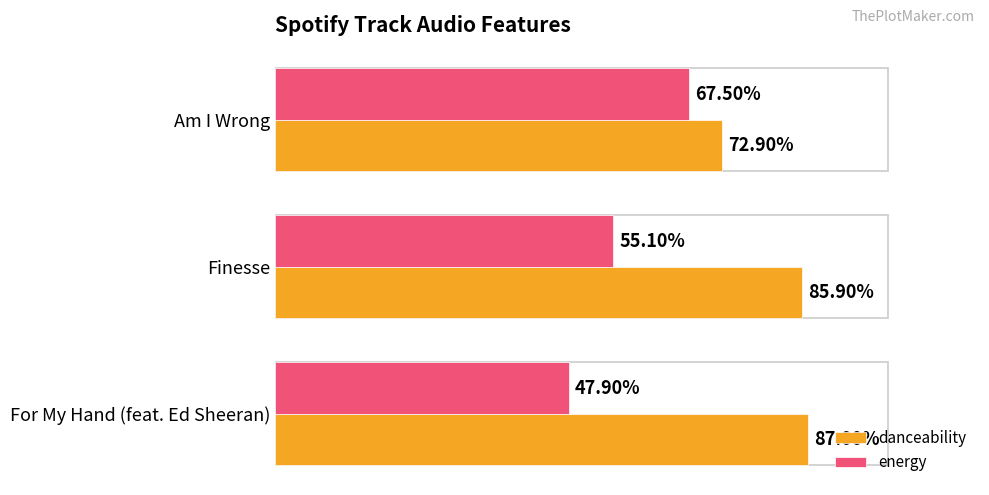

List the series in order of their peak value, lowest first.

energy, danceability